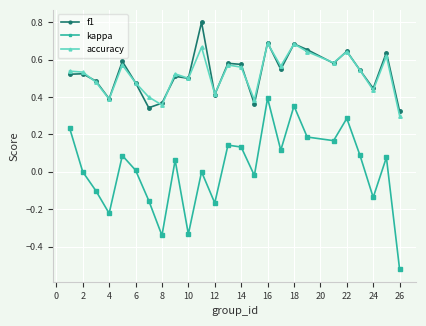

True or false: f1 has more than 1 interior local peaks.

True